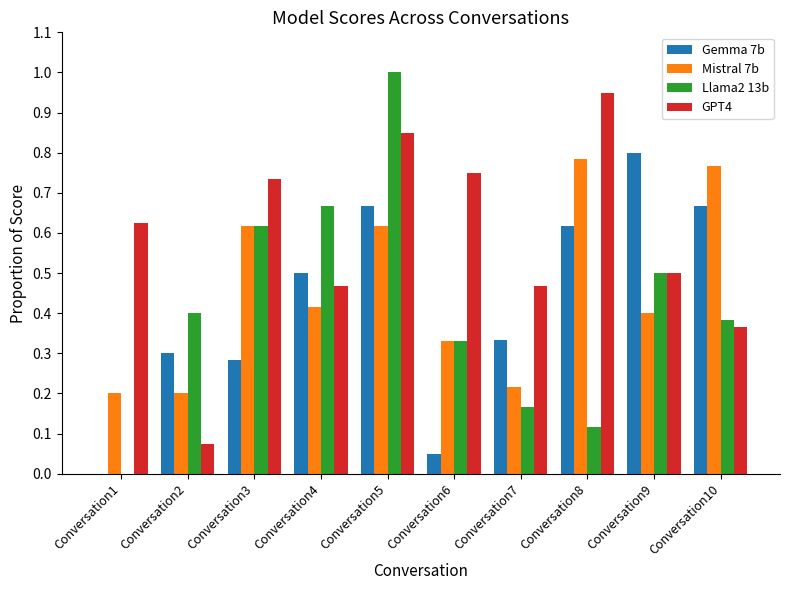

True or false: GPT4 has a value of 1.0 at Conversation1.

False